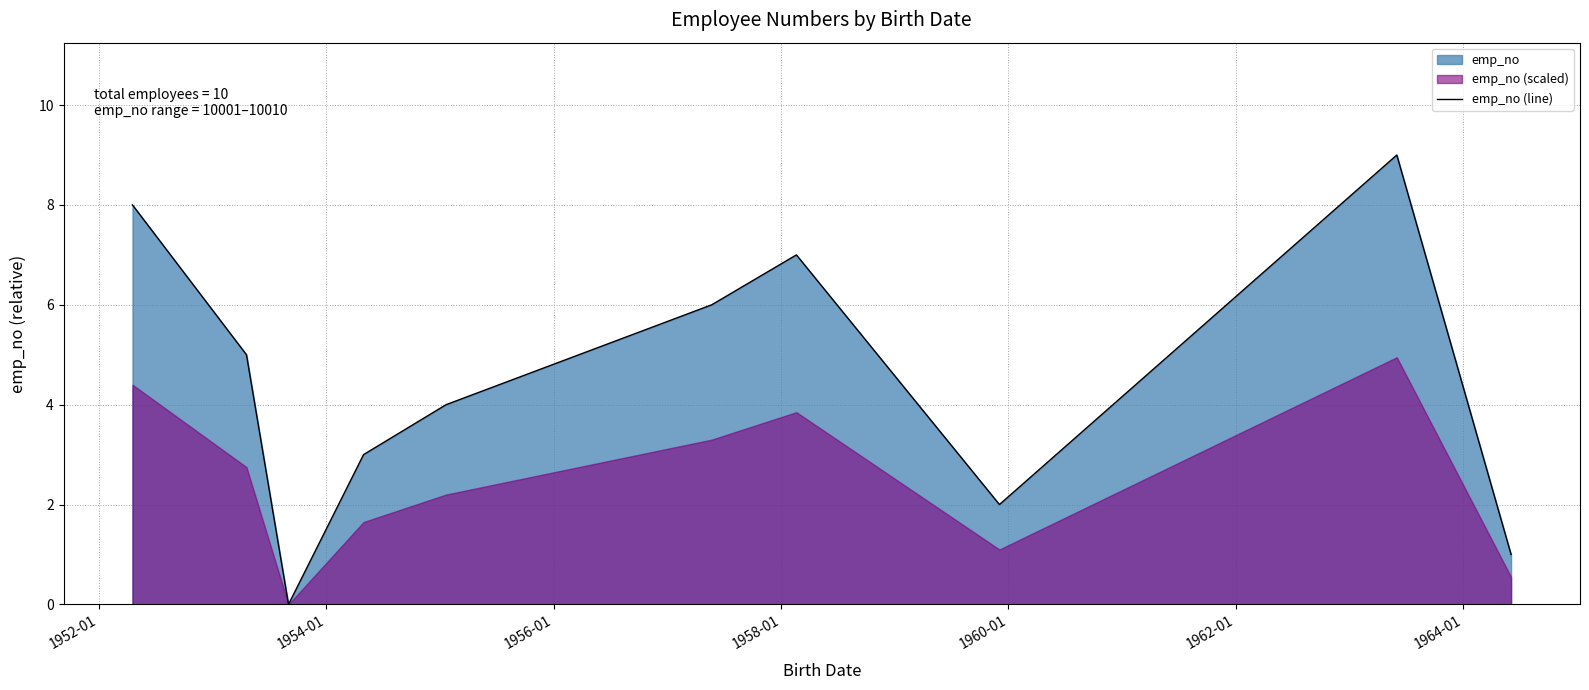

What is the highest value of the emp_no (line) series?

9